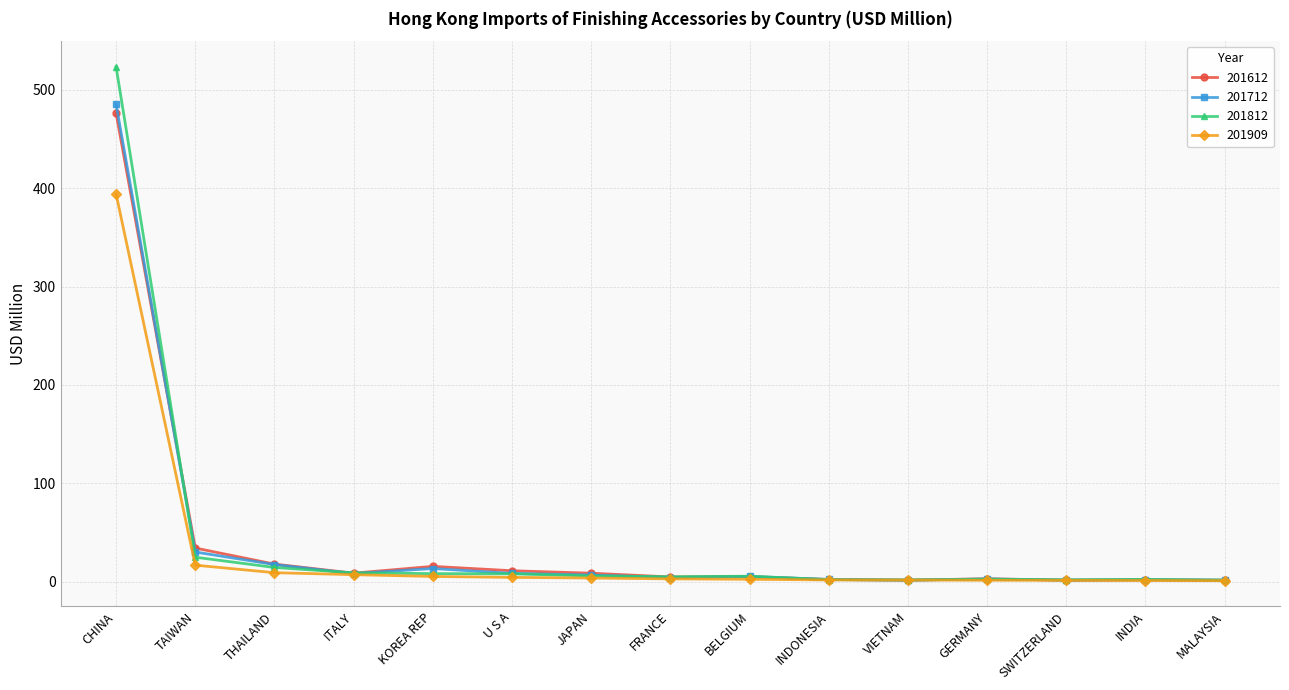

What is the average value of the 201612 series?

39.6